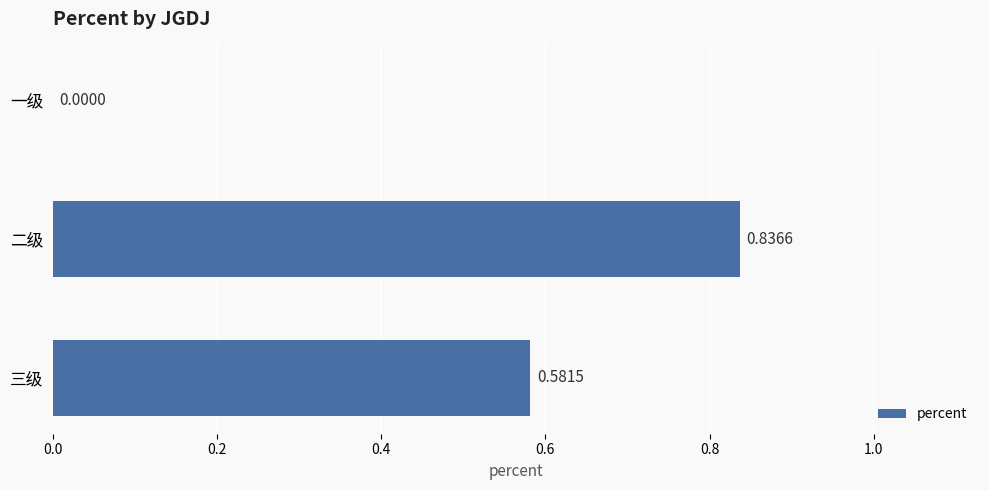

At which category does the chart reach its peak across all series?

二级